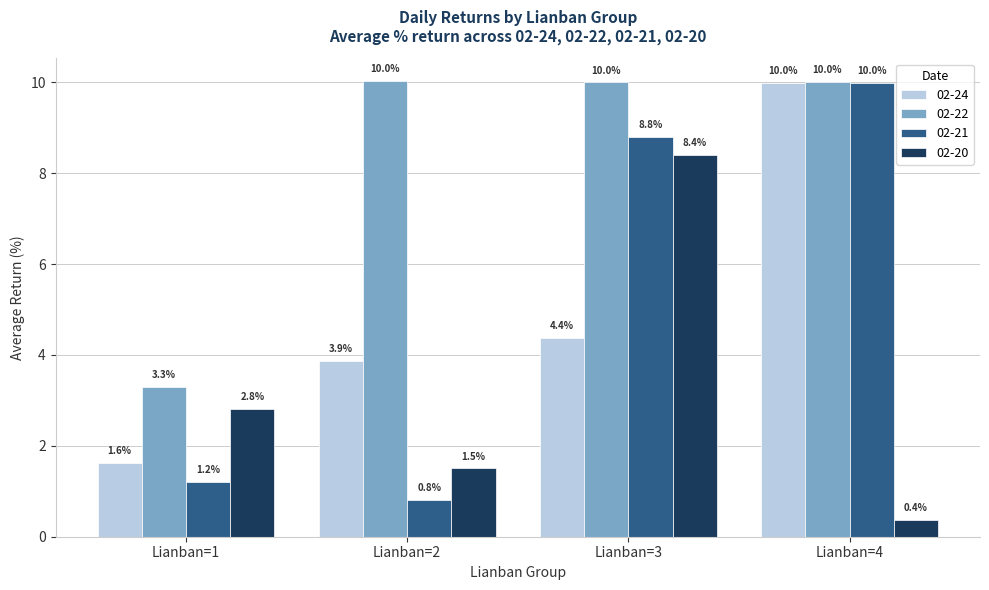

At Lianban=3, list the series in order from smallest to largest.

02-24, 02-20, 02-21, 02-22